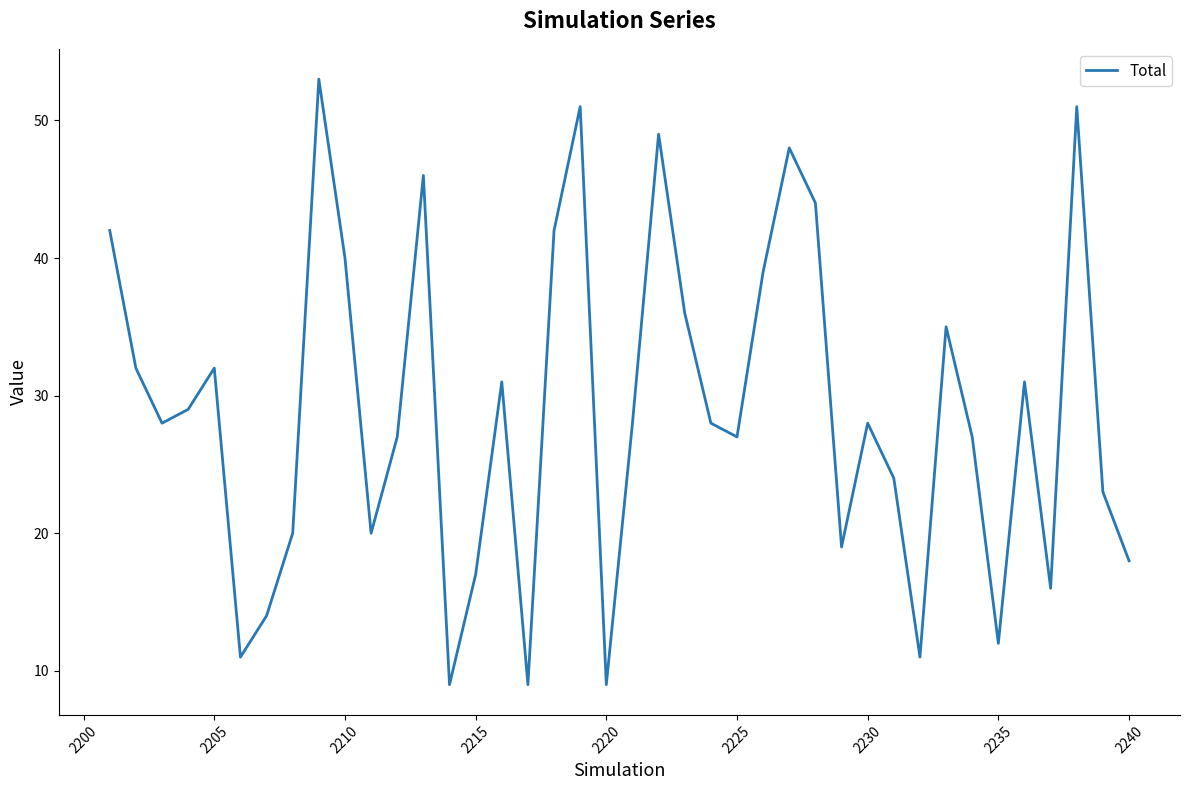

How many interior local peaks (higher than both neighbors) does the data have?

11